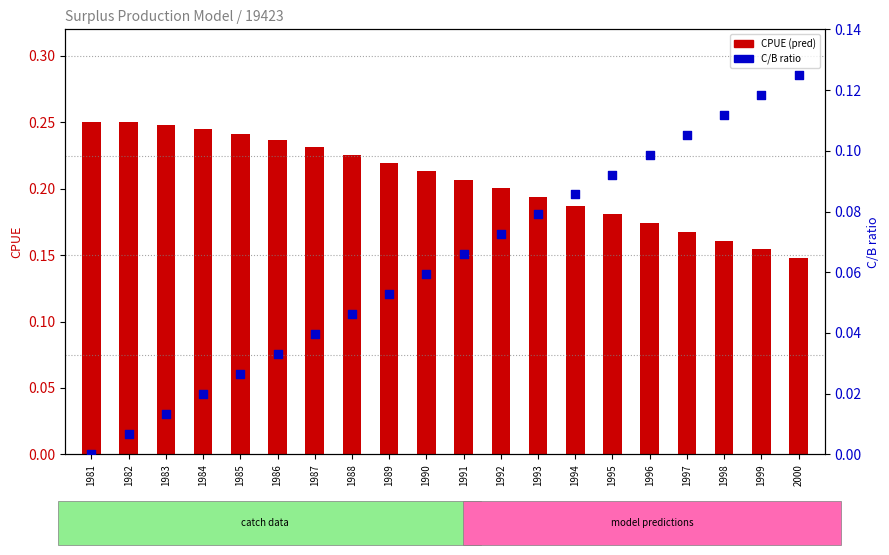

What is the total value across all series at 1989?

0.3